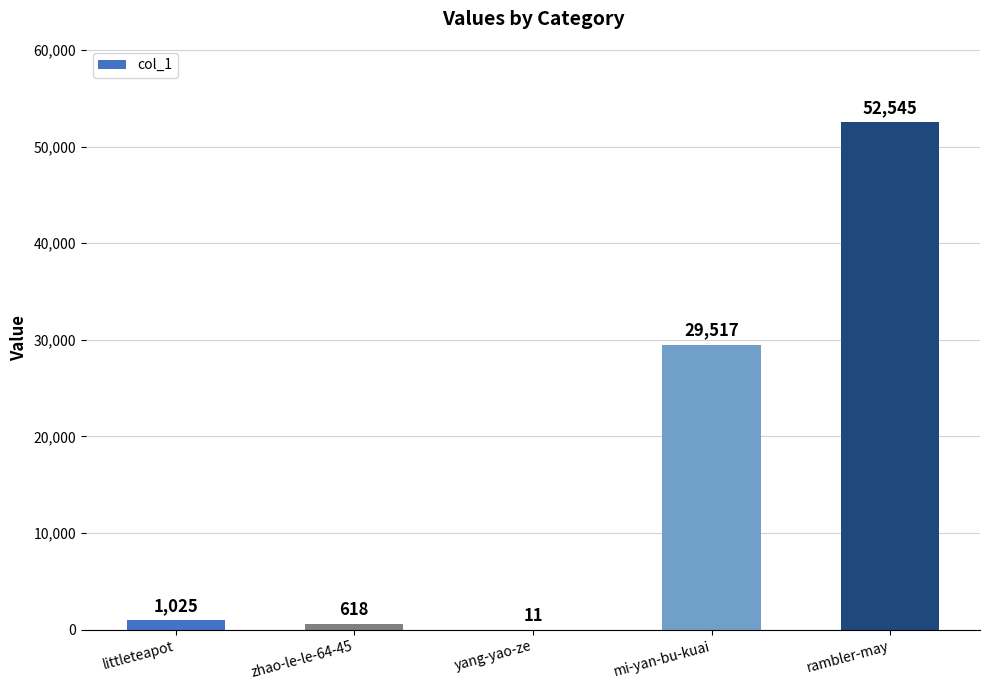

Which category has the highest value across all series?

rambler-may